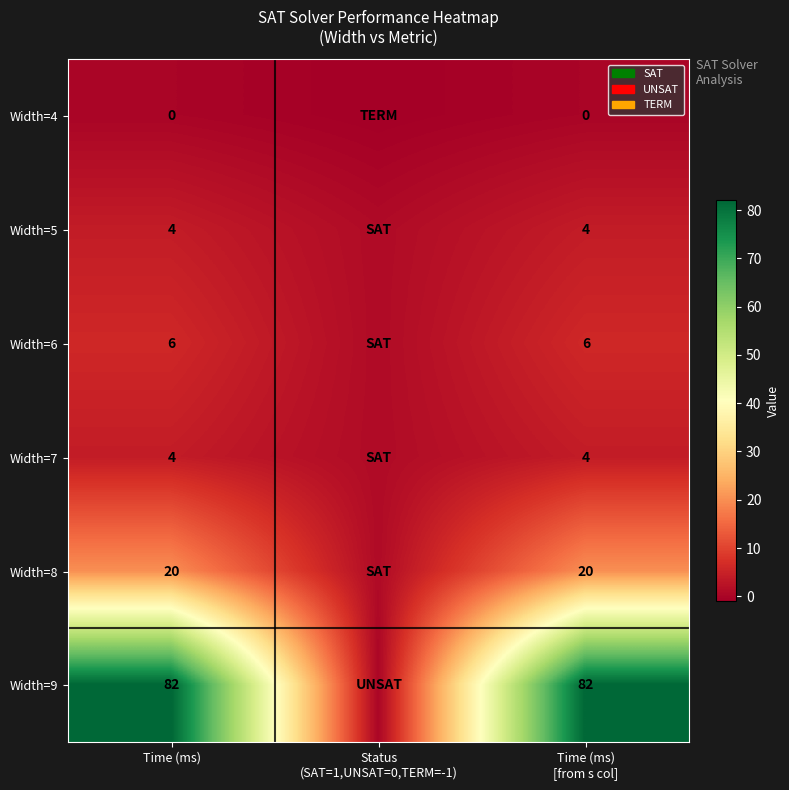

The Width=6 series shows 6 at Time (ms). True or false?

True